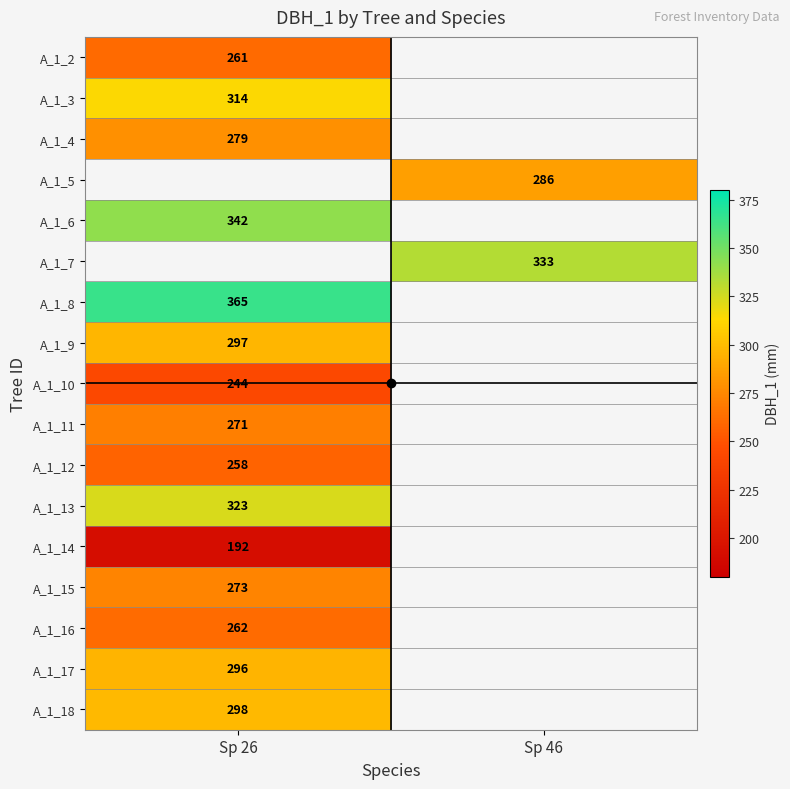

Is it true that A_1_14 equals 192.0 at Sp 26?

True